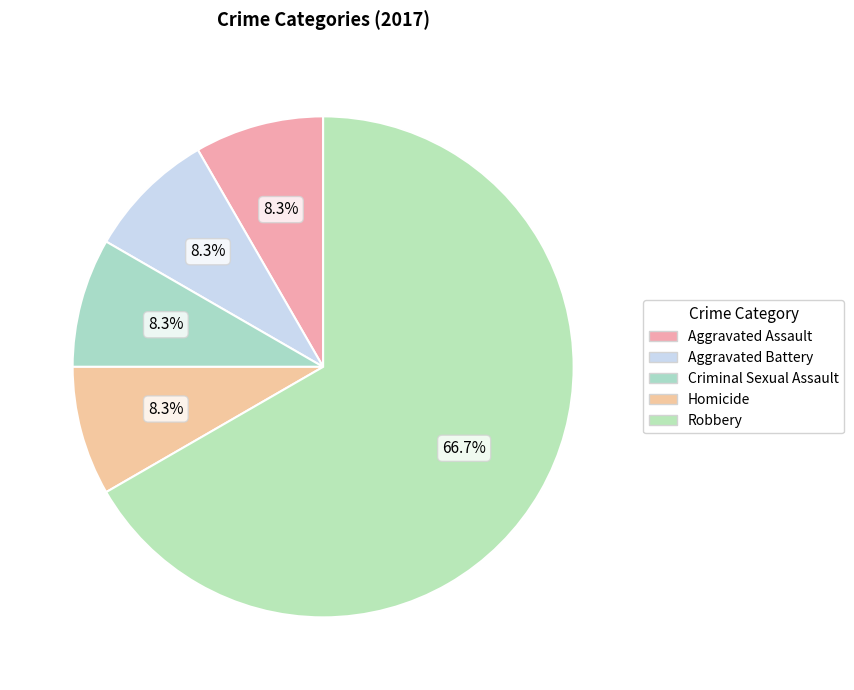

Do Aggravated Battery and Aggravated Assault together represent more than half of the pie?

No